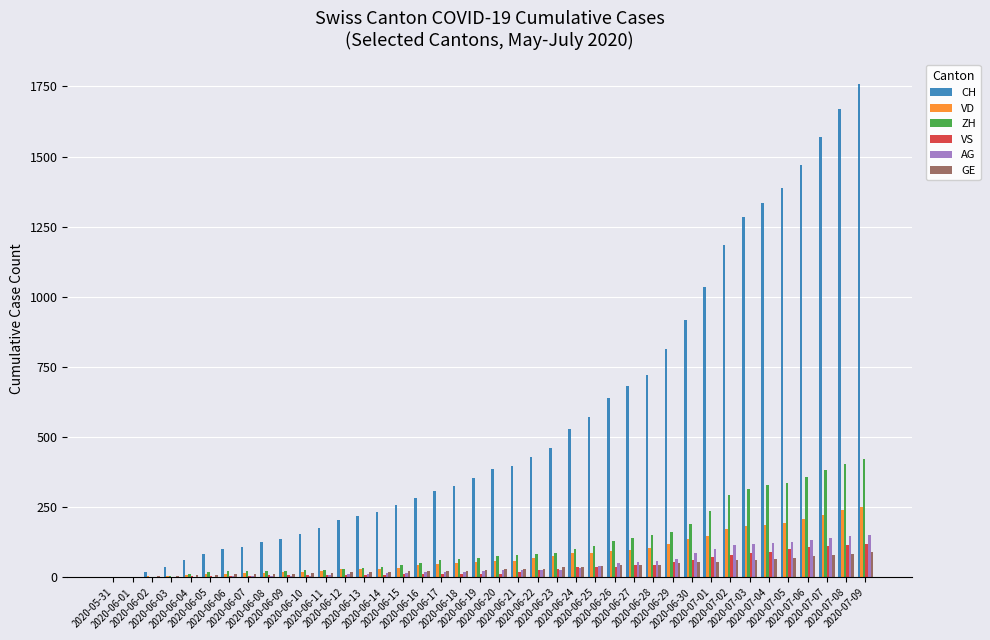

What is the sum of all VS values?

1453